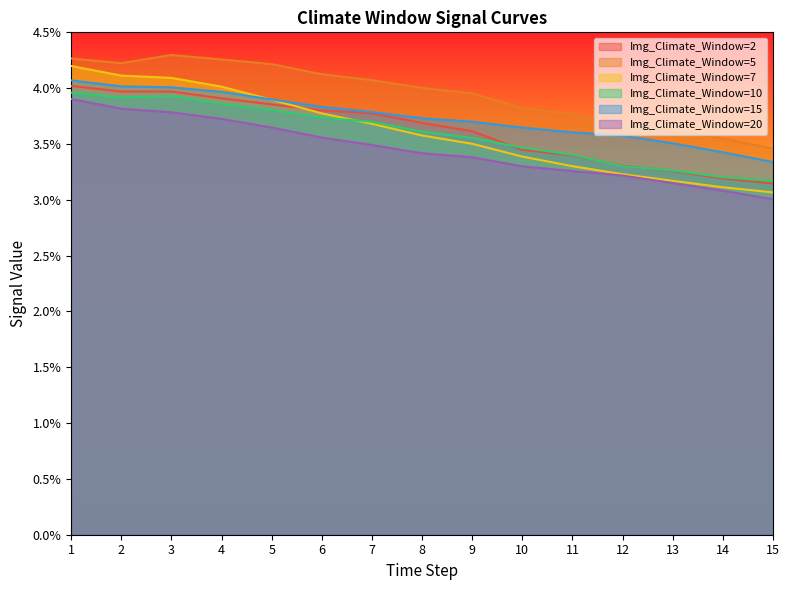

What is the total value across all series at 5?

0.2